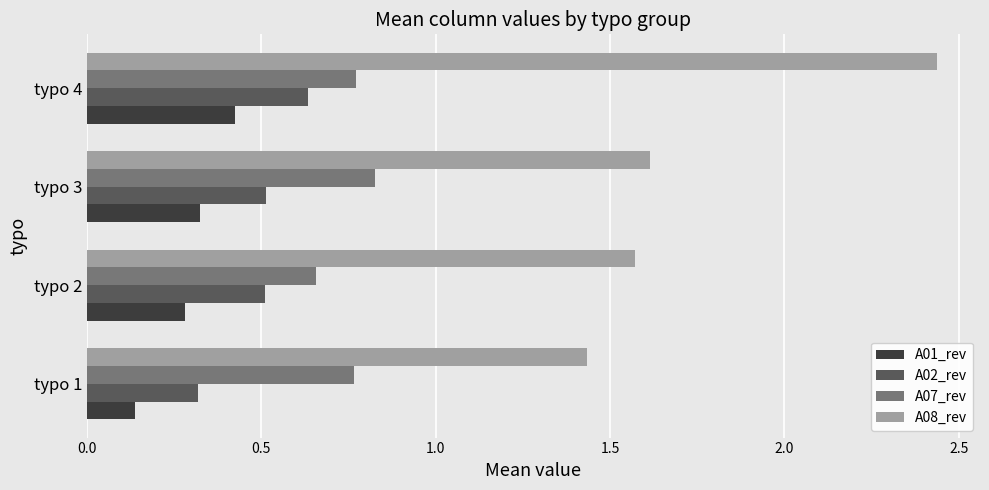

List the series in order of their peak value, lowest first.

A01_rev, A02_rev, A07_rev, A08_rev